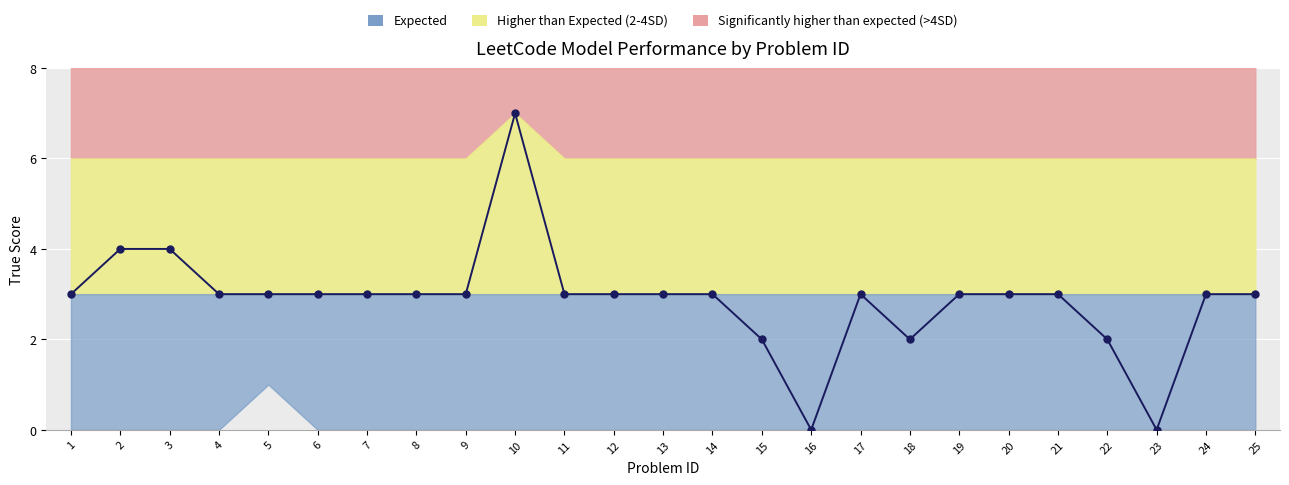

True or false: the data shows 1 at 17.

False